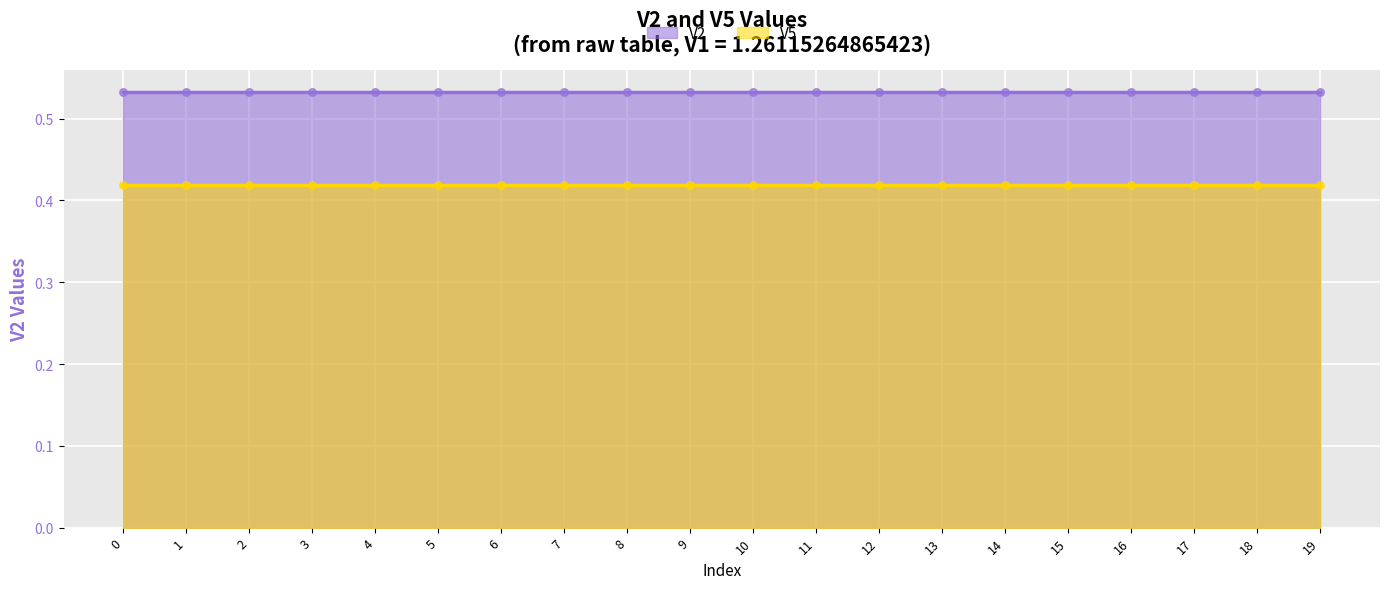

Which series contains the lowest Y value?

V5